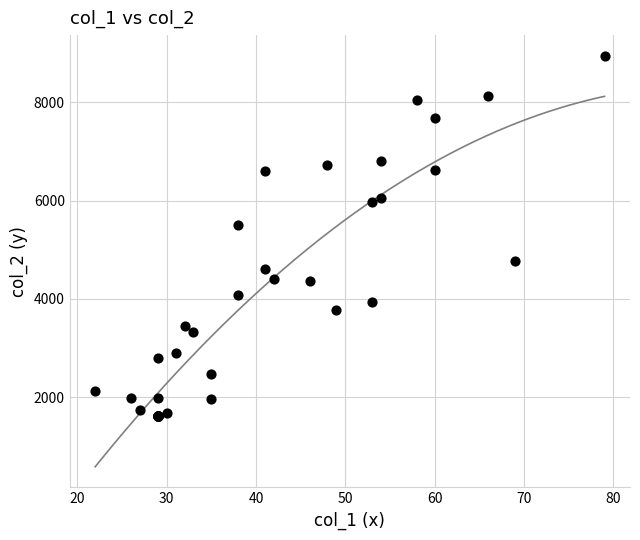

What Y value in the scatter plot is closest to 5285?

5510